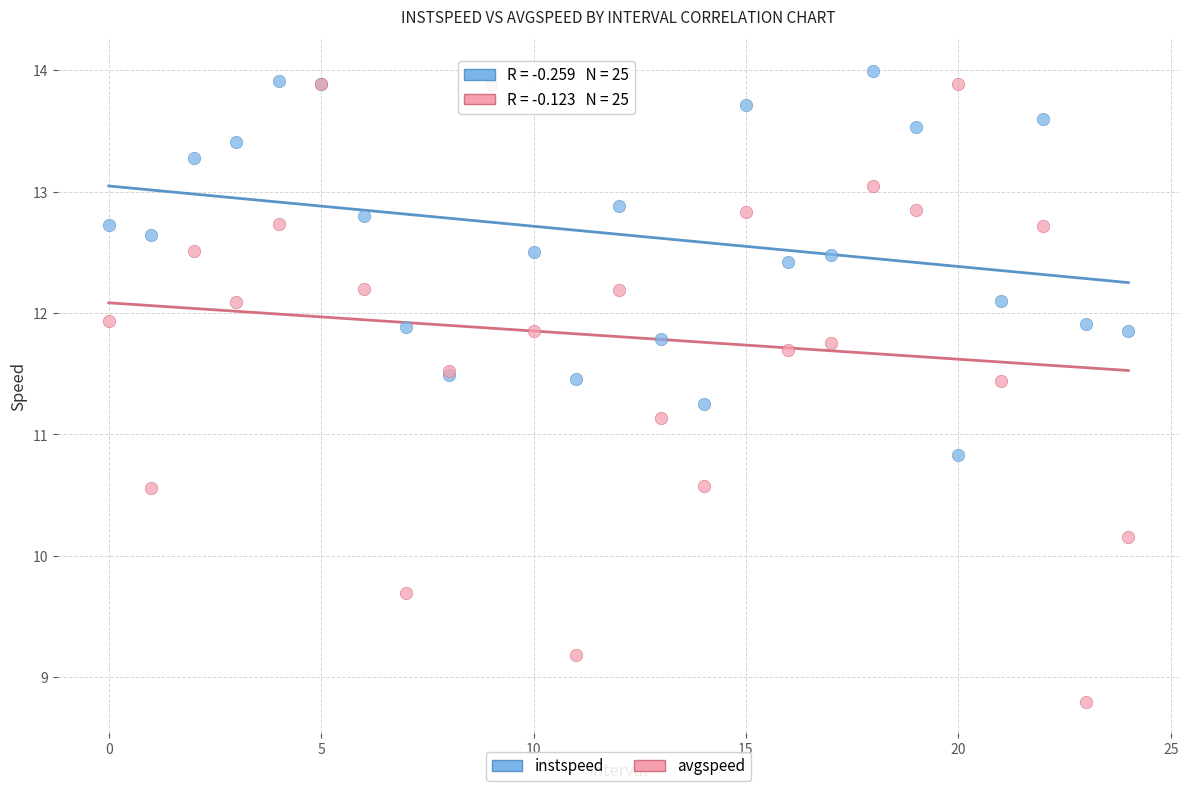

Which series reaches the minimum Y coordinate?

avgspeed